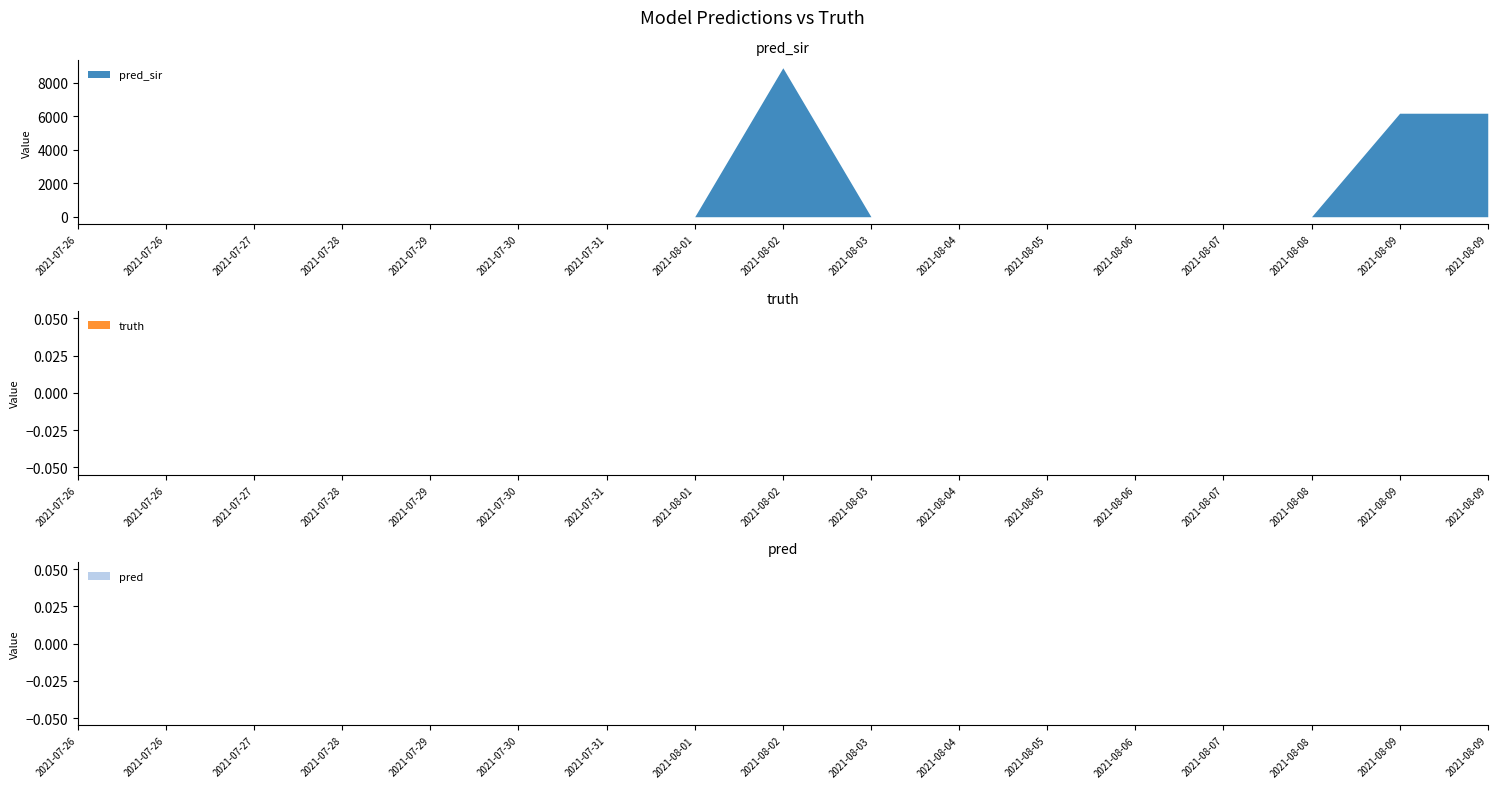

True or false: pred and truth intersect in this chart.

False